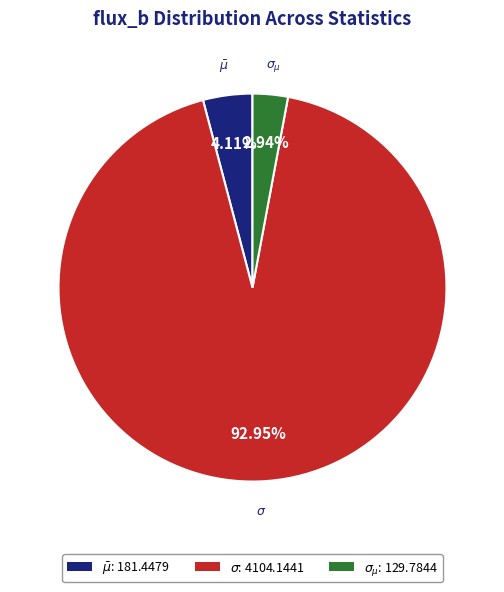

How many segments does this pie chart have?

3